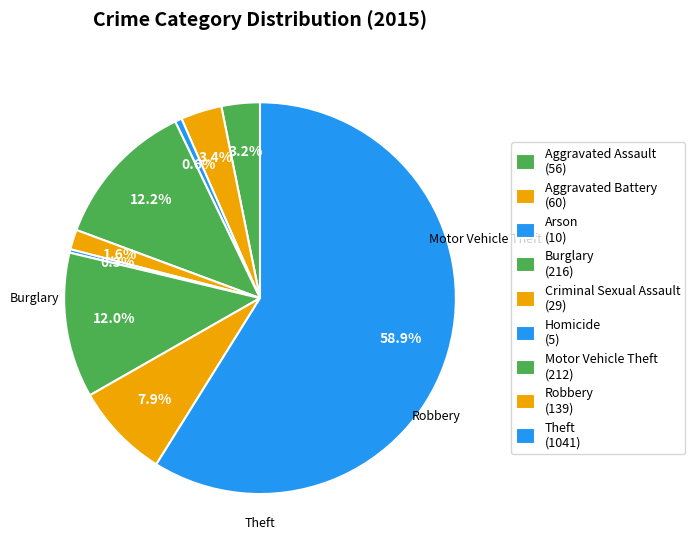

How many slices are in this pie chart?

9